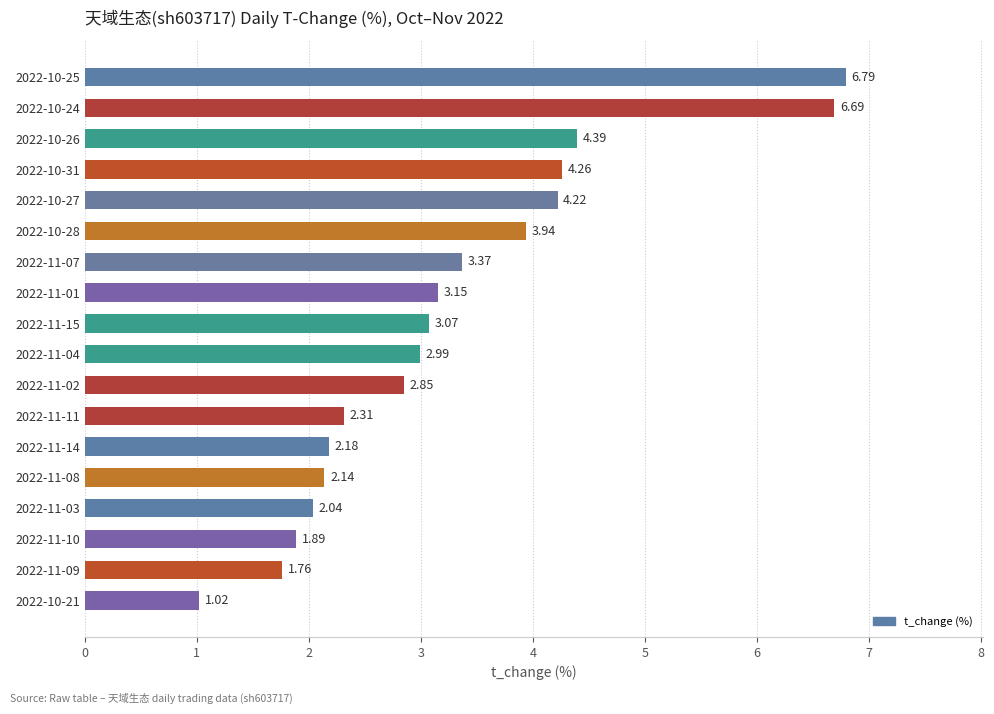

How many bars are there in total?

18